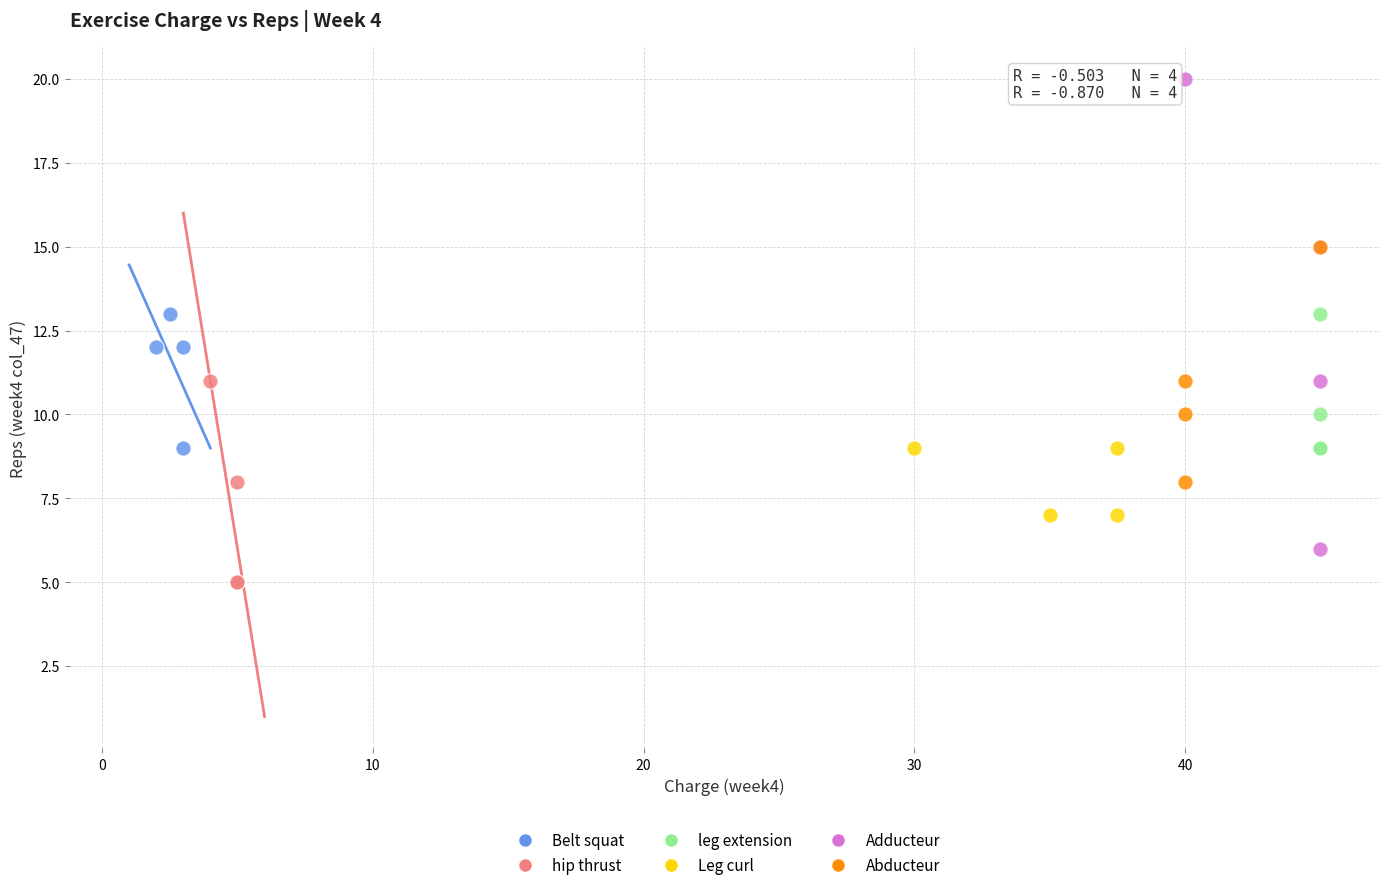

Which series has the widest spread of Y values?

Adducteur